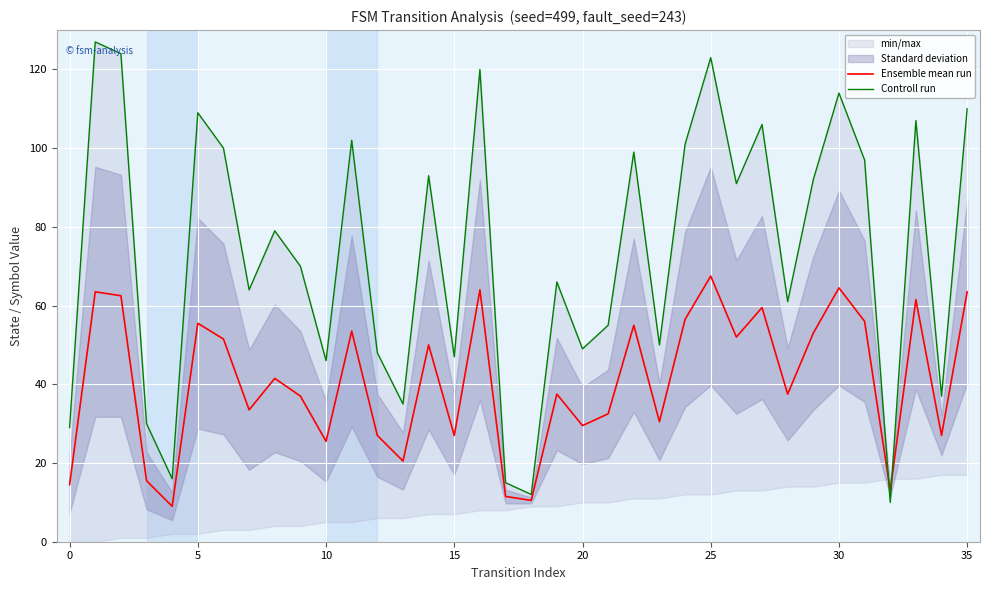

The Ensemble mean run series shows 101.7 at 25. True or false?

False